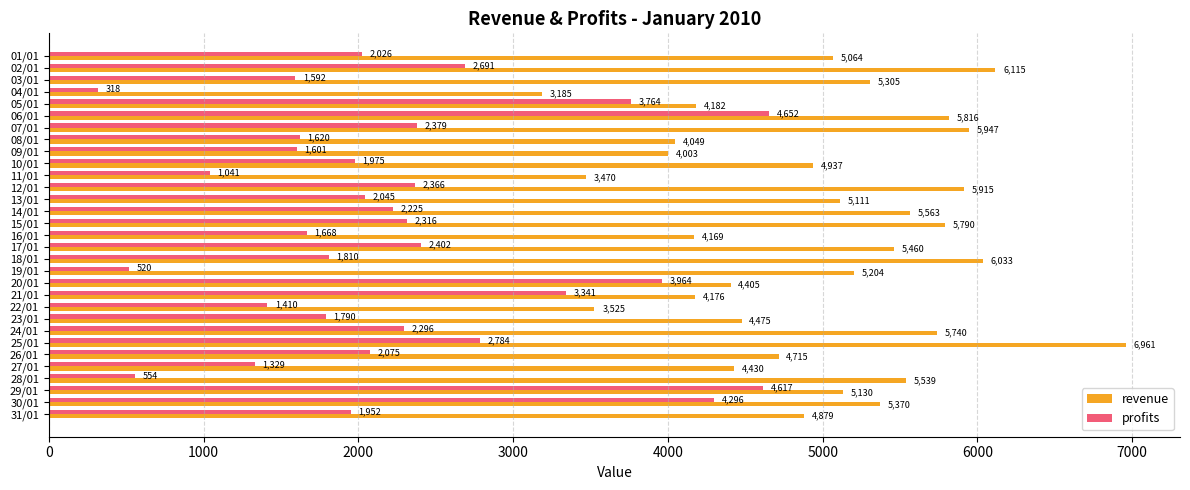

What are all the series names shown in the legend?

revenue, profits